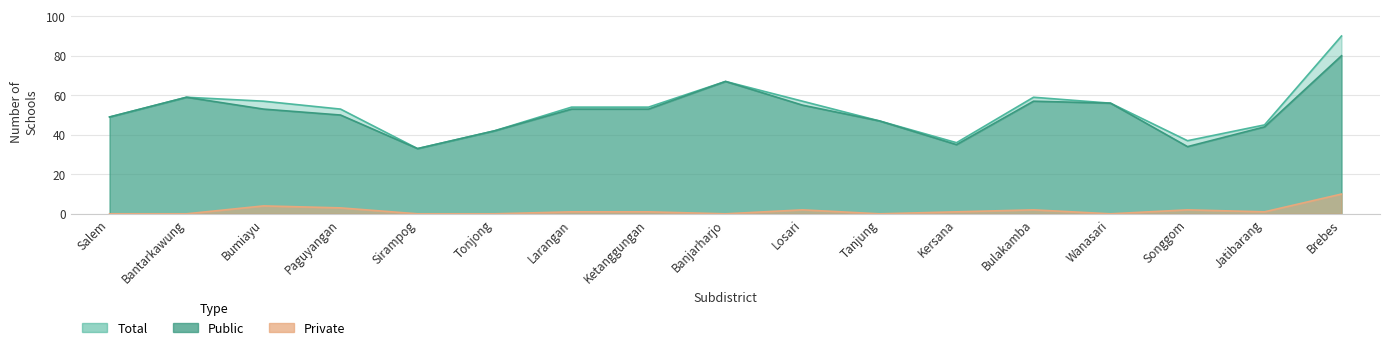

Which label corresponds to the largest value in the chart?

Brebes